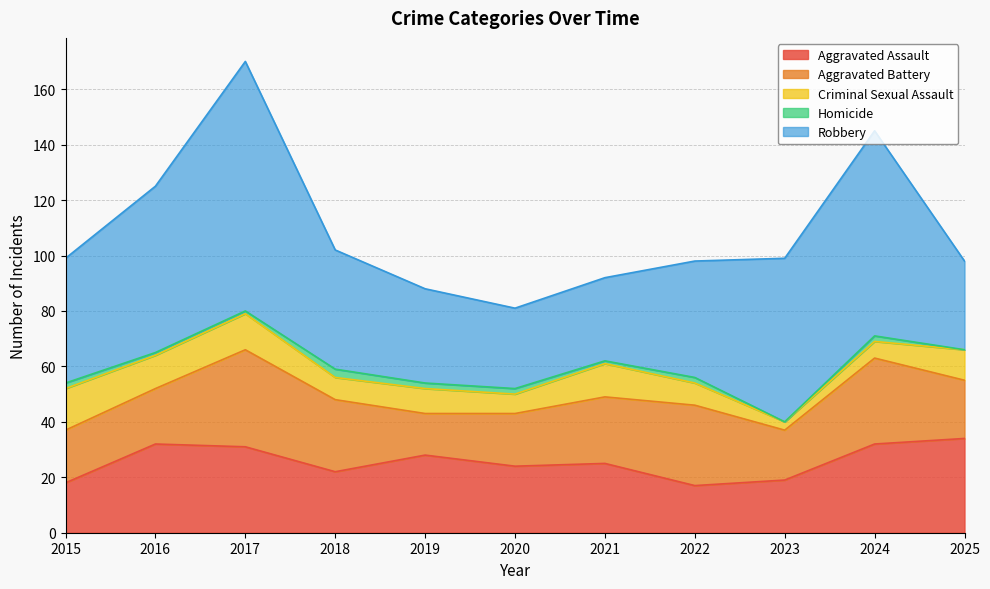

What is the difference between the highest and lowest values at 2020?

27